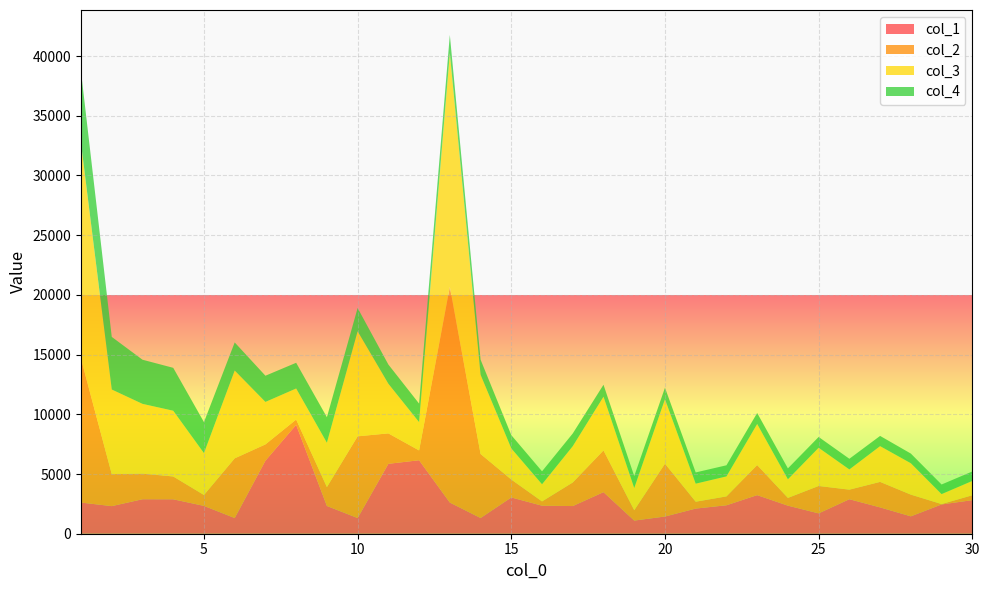

Reading right to left, extract all data points from this chart.

col_1: 2812	2450	1455	2204	2889	1704	2349	3231	2382	2105	1440	1101	3481	2317	2347	3037	1314	2610	6153	5854	1312	2324	9116	6116	1313	2330	2883	2888	2311	2609
col_2: 409	32	1819	2136	801	2294	650	2516	744	575	4424	866	3494	1975	358	1499	5363	18063	819	2547	6843	1579	445	1363	4998	913	1911	2144	2679	12034
col_3: 1200	836	2628	2993	1693	3199	1561	3439	1674	1513	5393	1863	4497	3039	1439	2608	6632	19577	2371	4157	8795	3716	2599	3557	7353	3507	5504	5841	7085	18040
col_4: 791	804	809	857	892	905	911	923	930	938	969	997	1003	1064	1081	1109	1269	1514	1552	1610	1952	2137	2154	2194	2355	2594	3593	3697	4406	6006